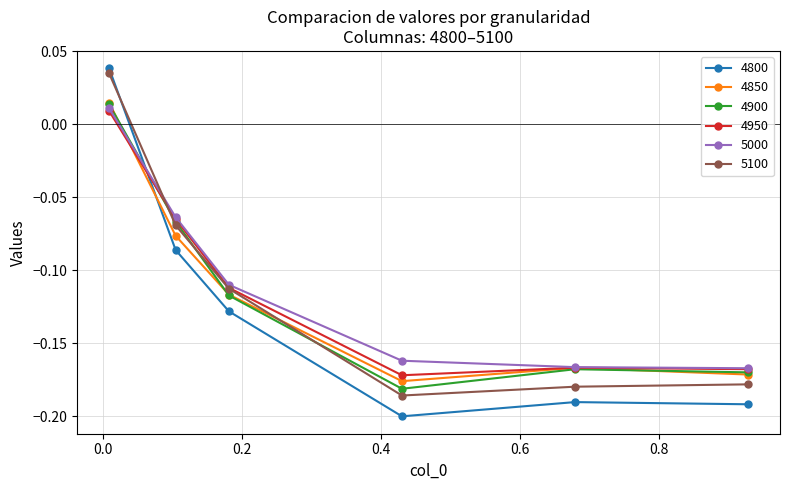

What is the sum of all 4950 values?

-0.7